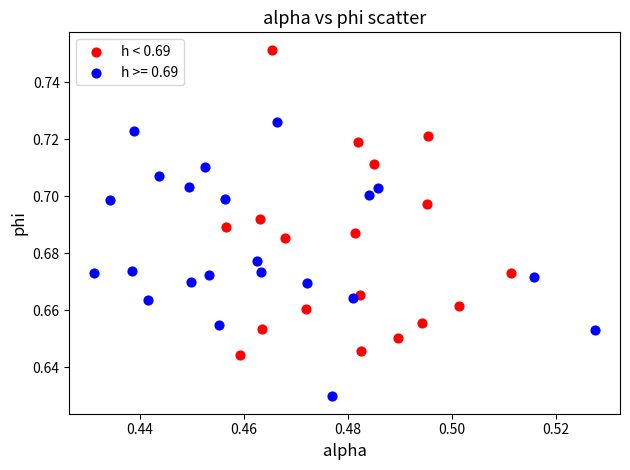

Which series has the largest Y range (max minus min)?

h < 0.69